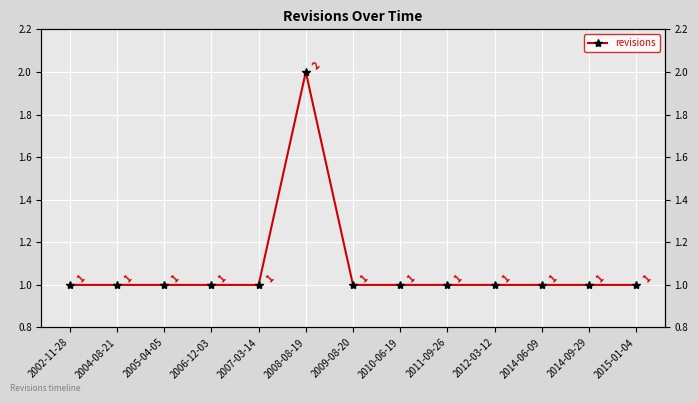

What is the label of the 9th point from the left?

2011-09-26